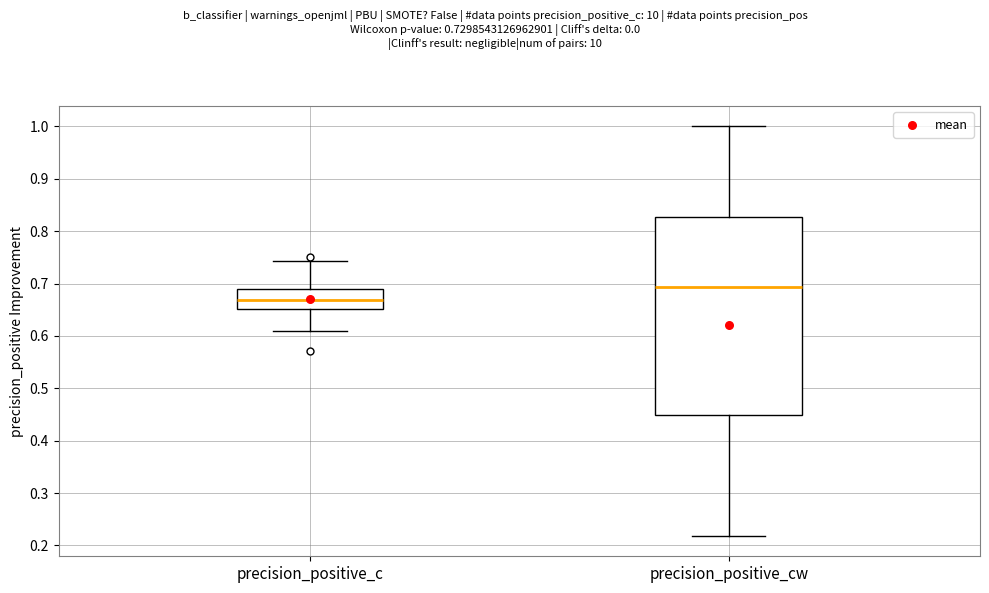

Where is the lower edge of the box for precision_positive_c on the y-axis? The values are not printed on the chart, so give them approximately, as read against the axis.

0.65